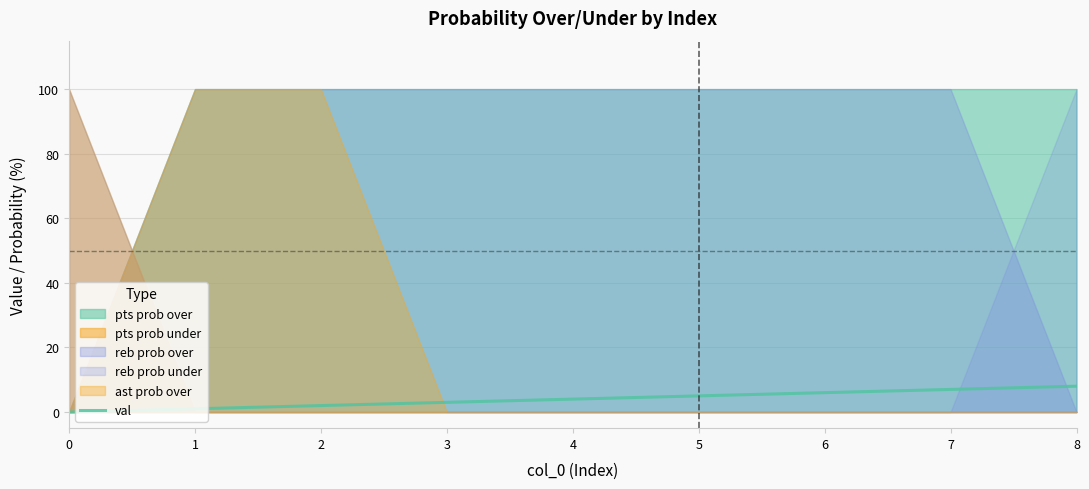

Where does the data first go above 4?

5